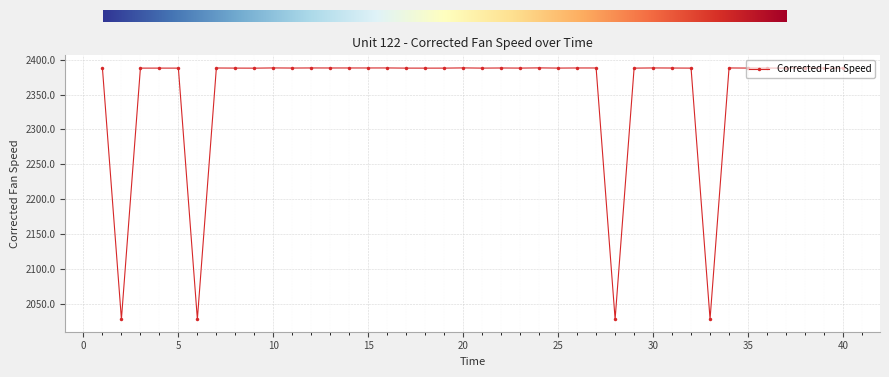

What is the value of the 23rd point from the left?

2387.9